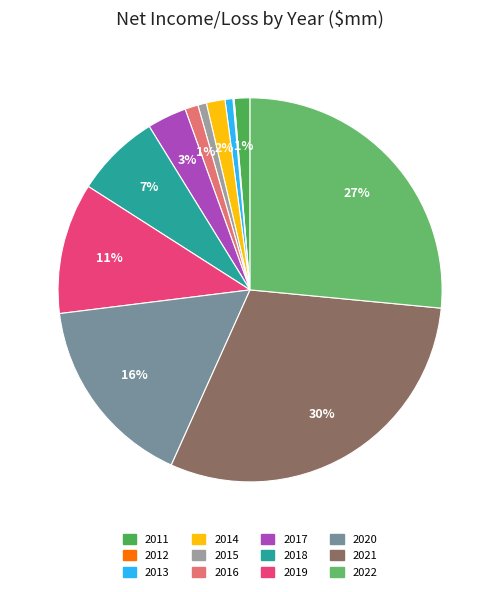

How many slices are in this pie chart?

12